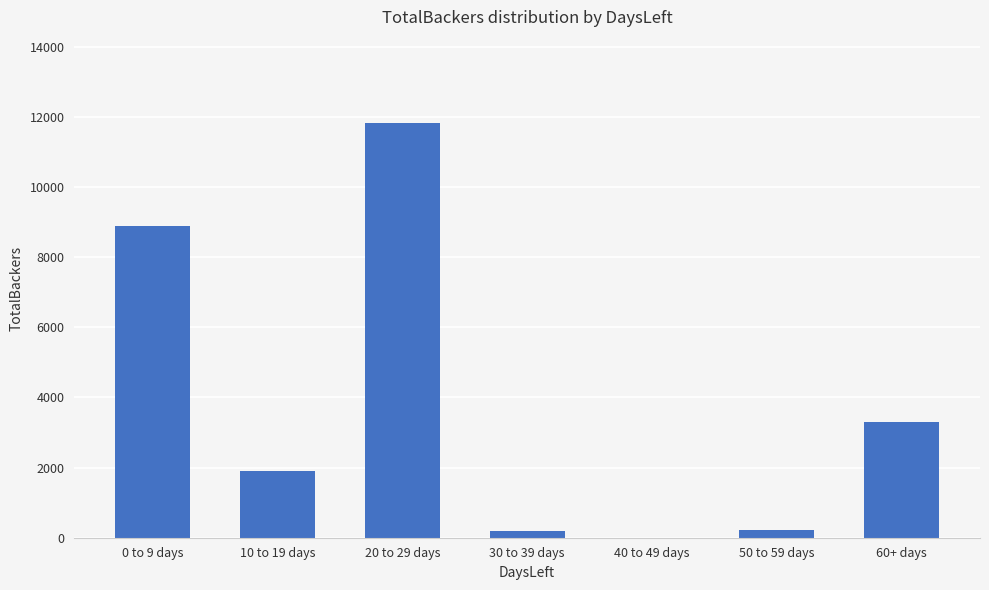

What is the sum of all values?

26357